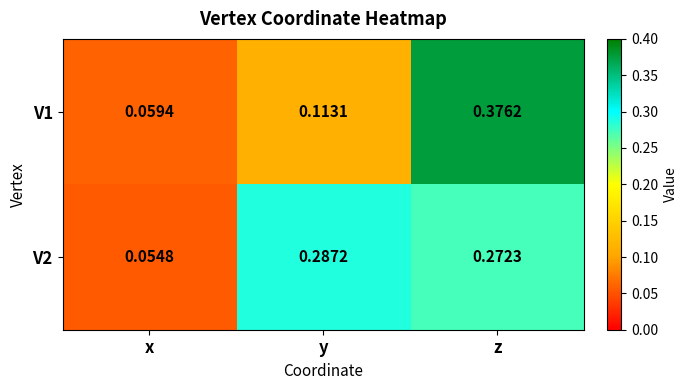

Rank the series by their average value, from lowest to highest.

V1, V2